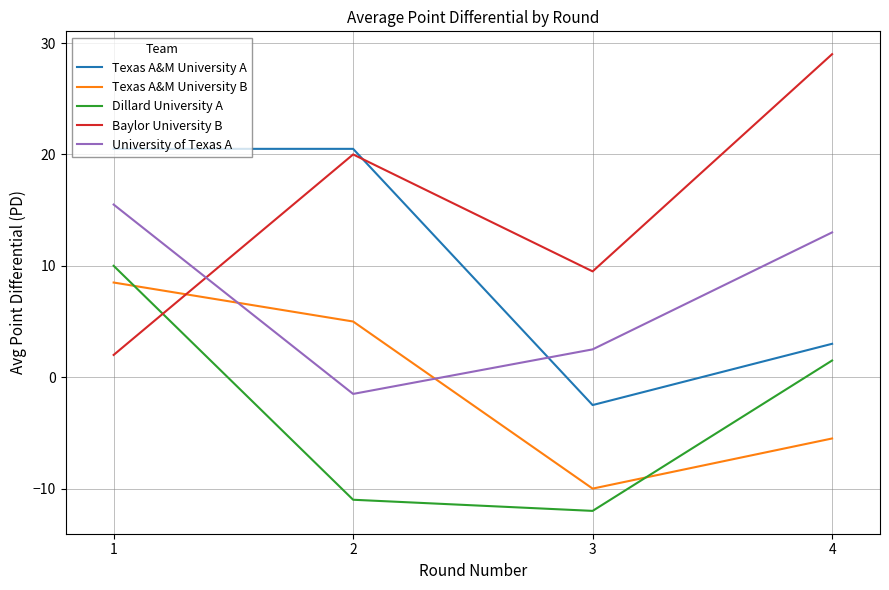

How many intersections are there between Baylor University B and Texas A&M University A?

1